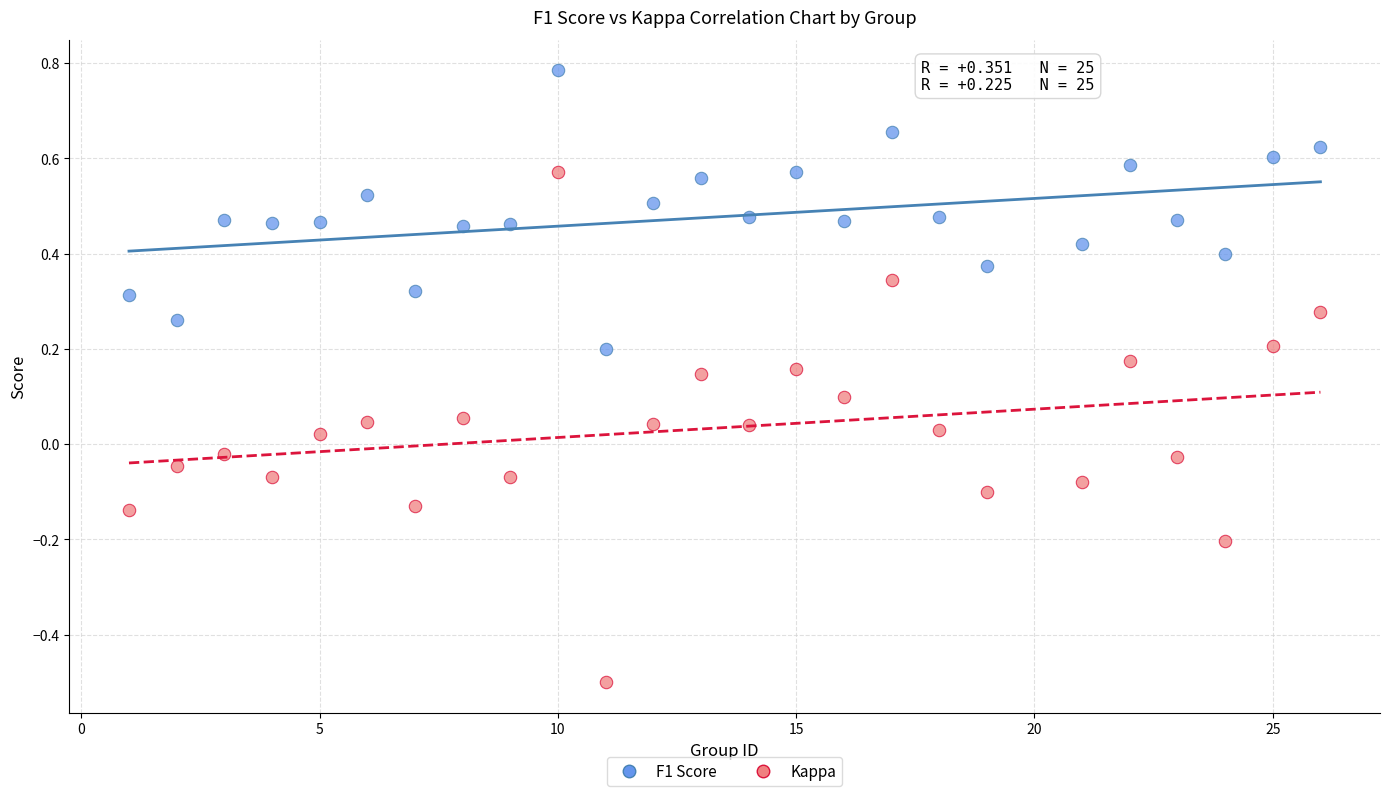

Which series contains the highest Y value?

F1 Score